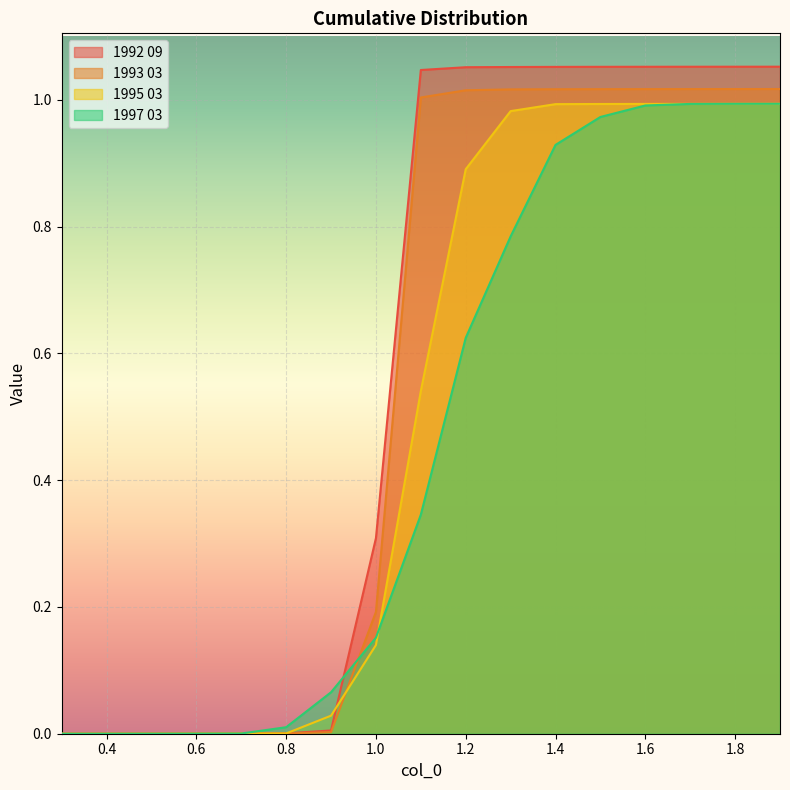

The value of 1993 03 at 0.7 is 0.0. True or false?

False